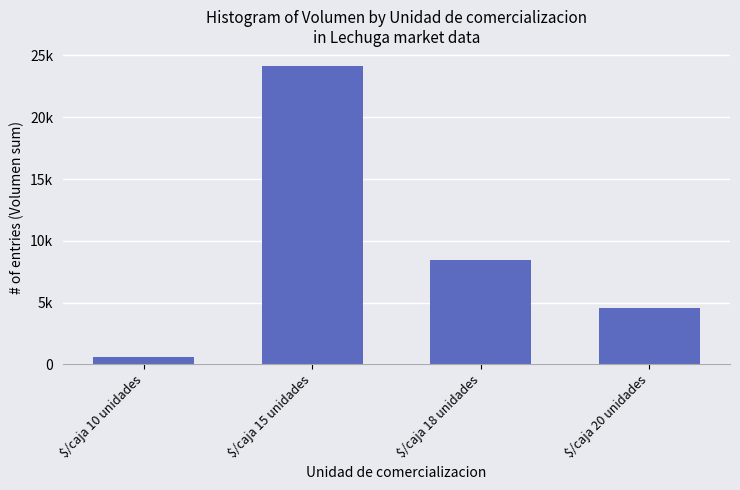

What is the difference between the values at $/caja 18 unidades and $/caja 20 unidades?

3880